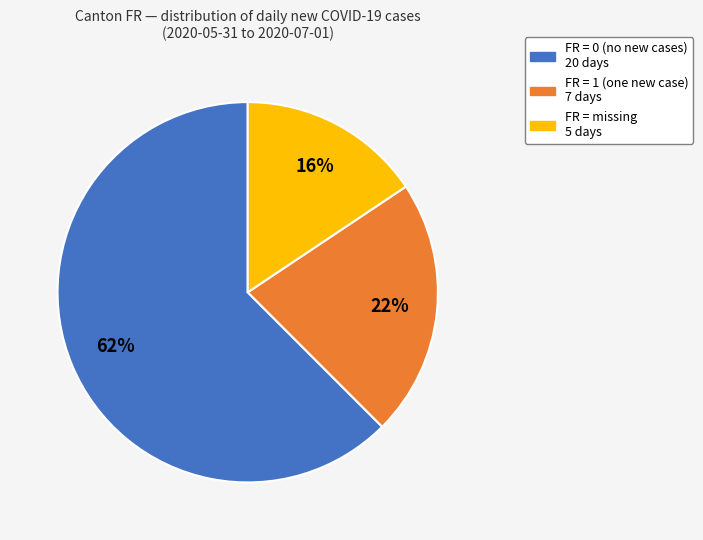

To the nearest percent, what is the average slice percentage?

33%